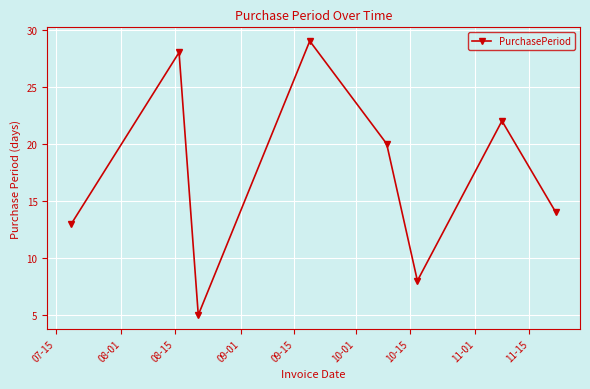

What is the value of the 4th point from the left?

29